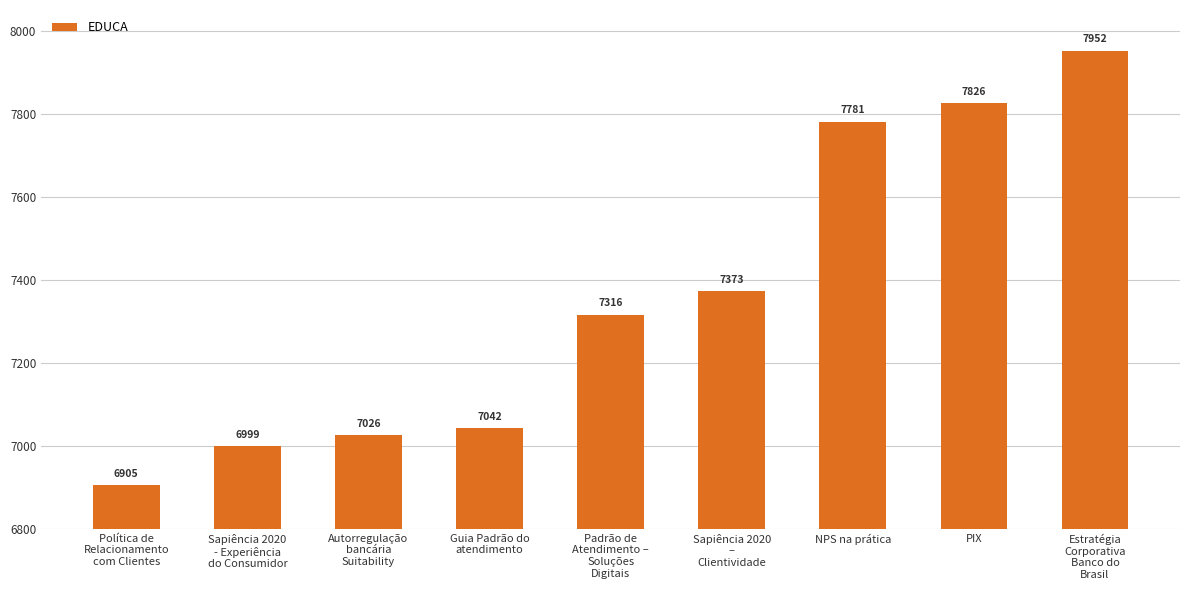

What is the difference between the values at Política de
Relacionamento
com Clientes and Guia Padrão do
atendimento?

137